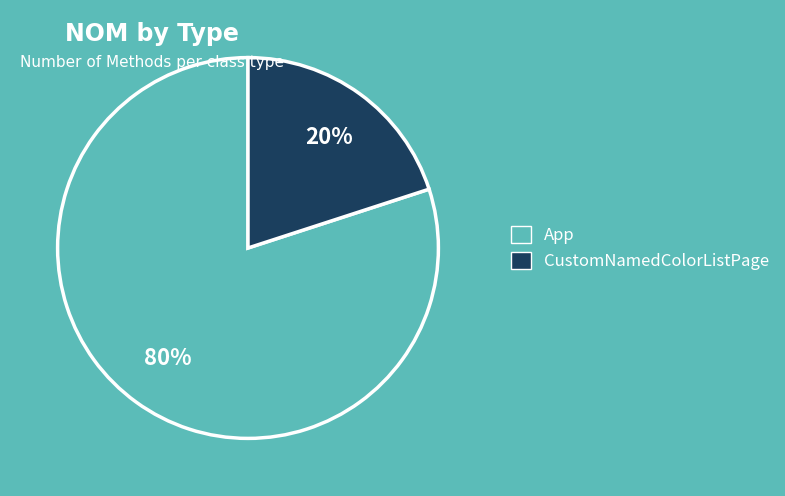

The App slice represents 80% of the pie. True or false?

True